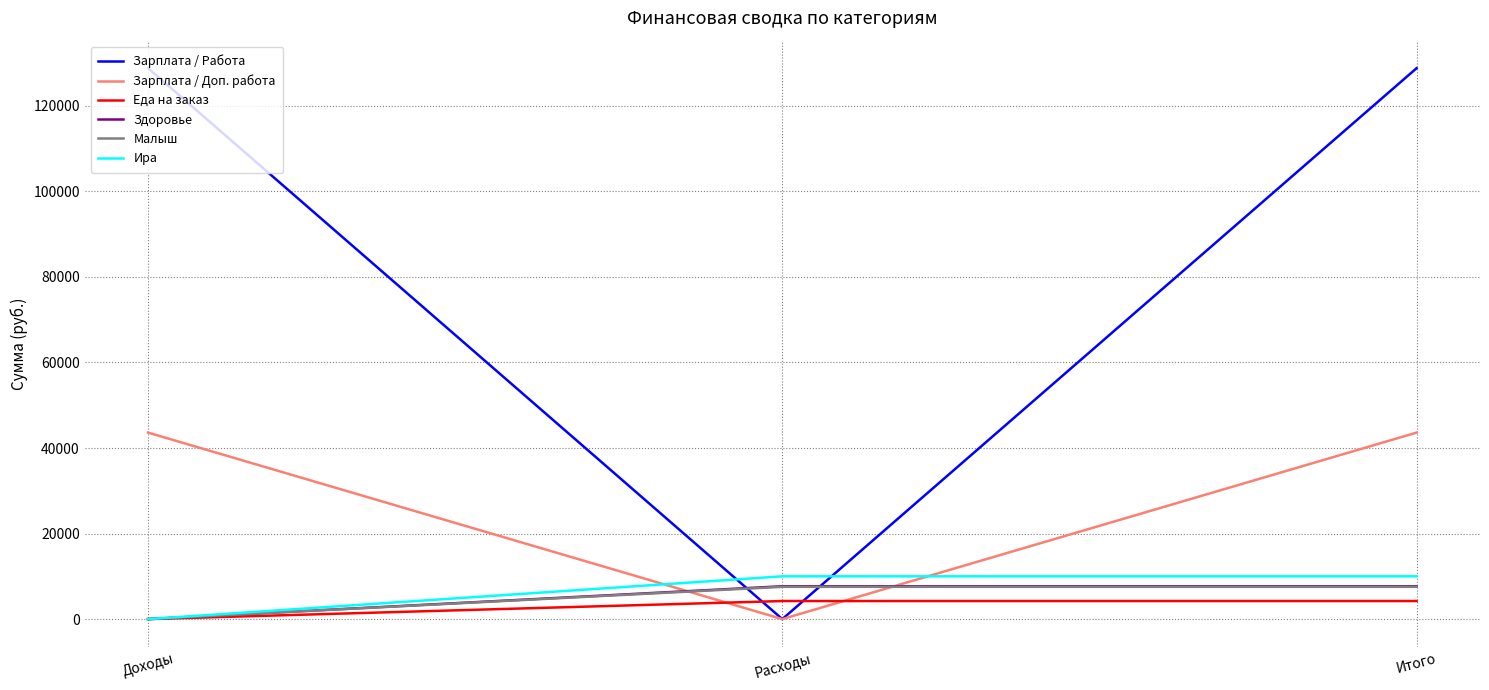

Which series changed the most between Расходы and Итого?

Зарплата / Работа